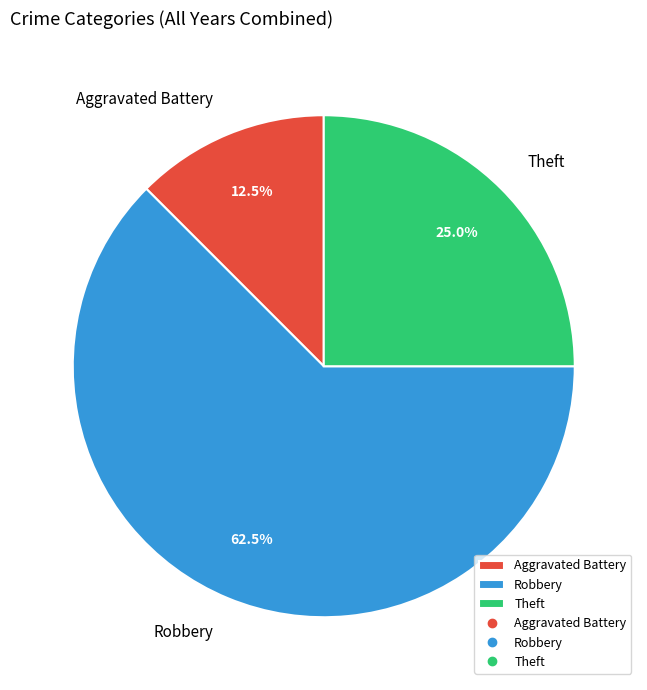

To the nearest percent, what is the difference between the Robbery and Aggravated Battery slice percentages?

50%